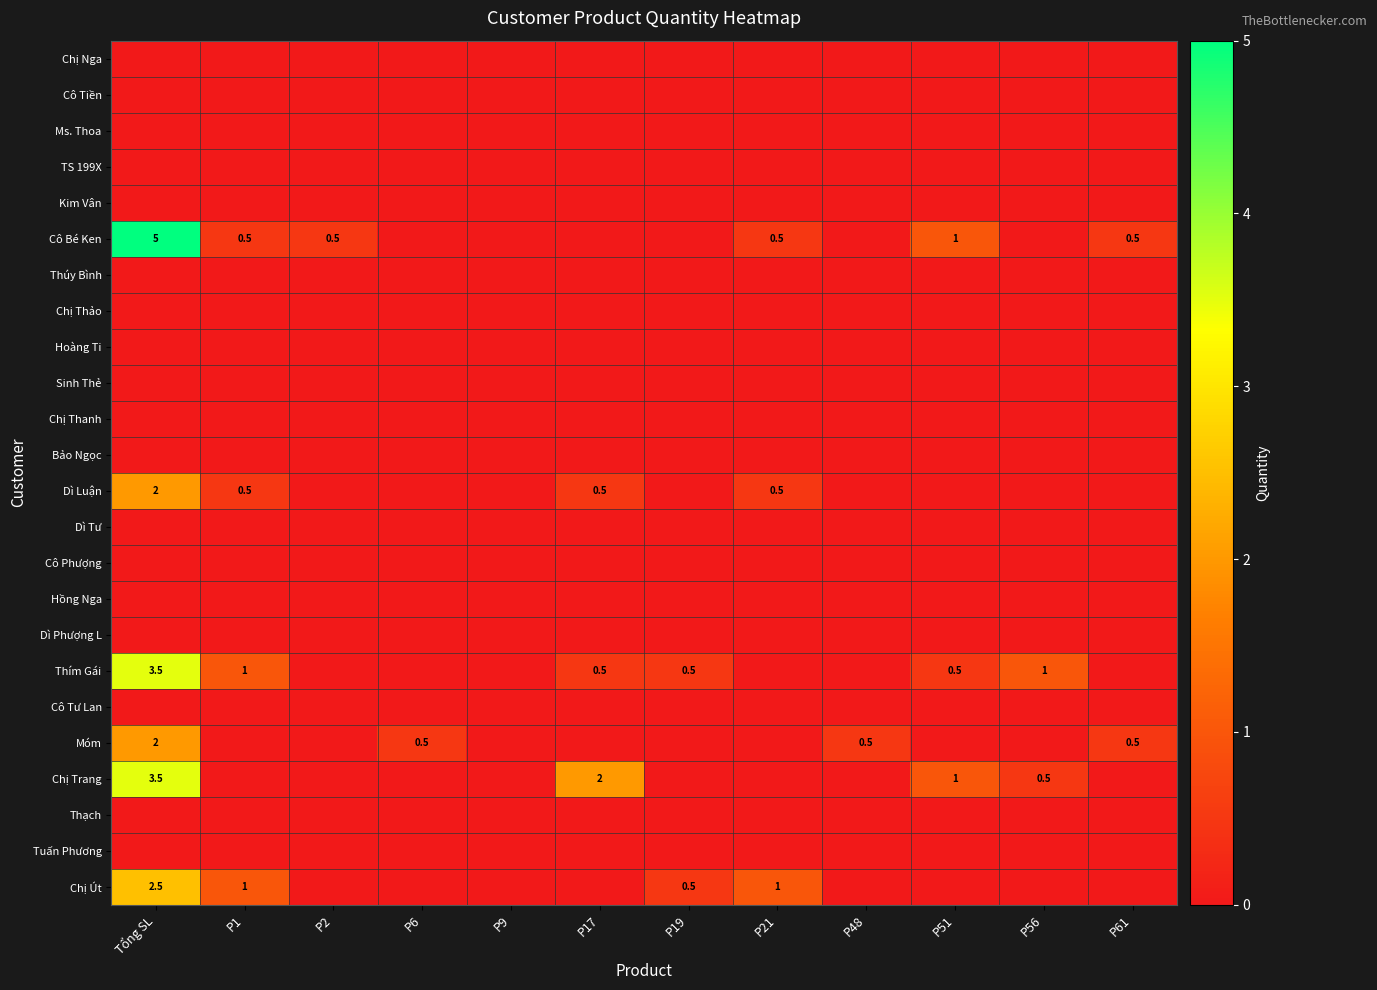

List the labels in order of Cô Tư Lan value, largest first.

Tổng SL, P1, P2, P6, P9, P17, P19, P21, P48, P51, P56, P61